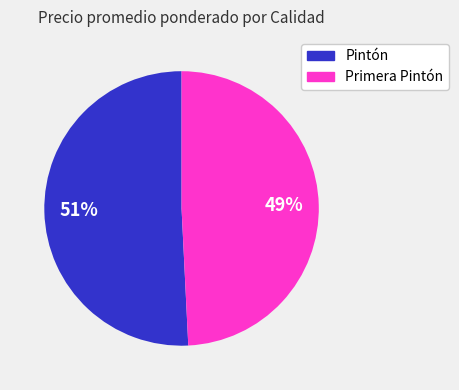

True or false: Pintón accounts for 36% of the total.

False